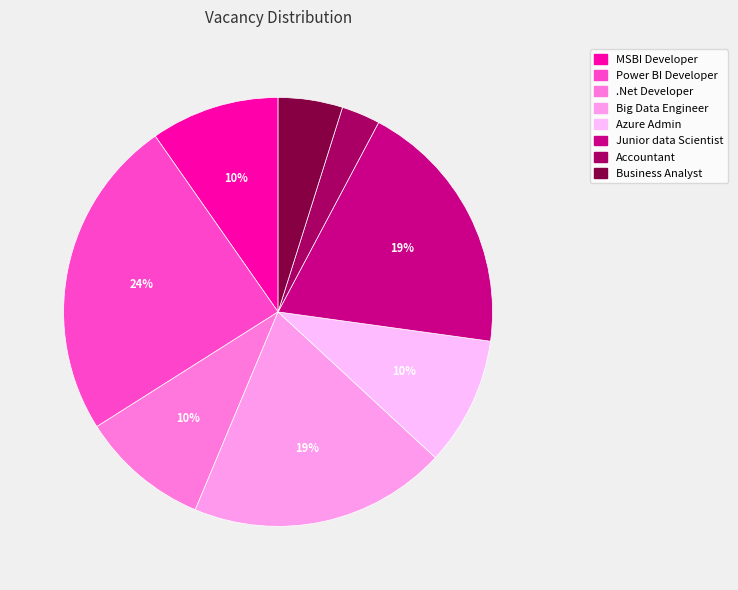

Which has a higher value, Azure Admin or Accountant?

Azure Admin